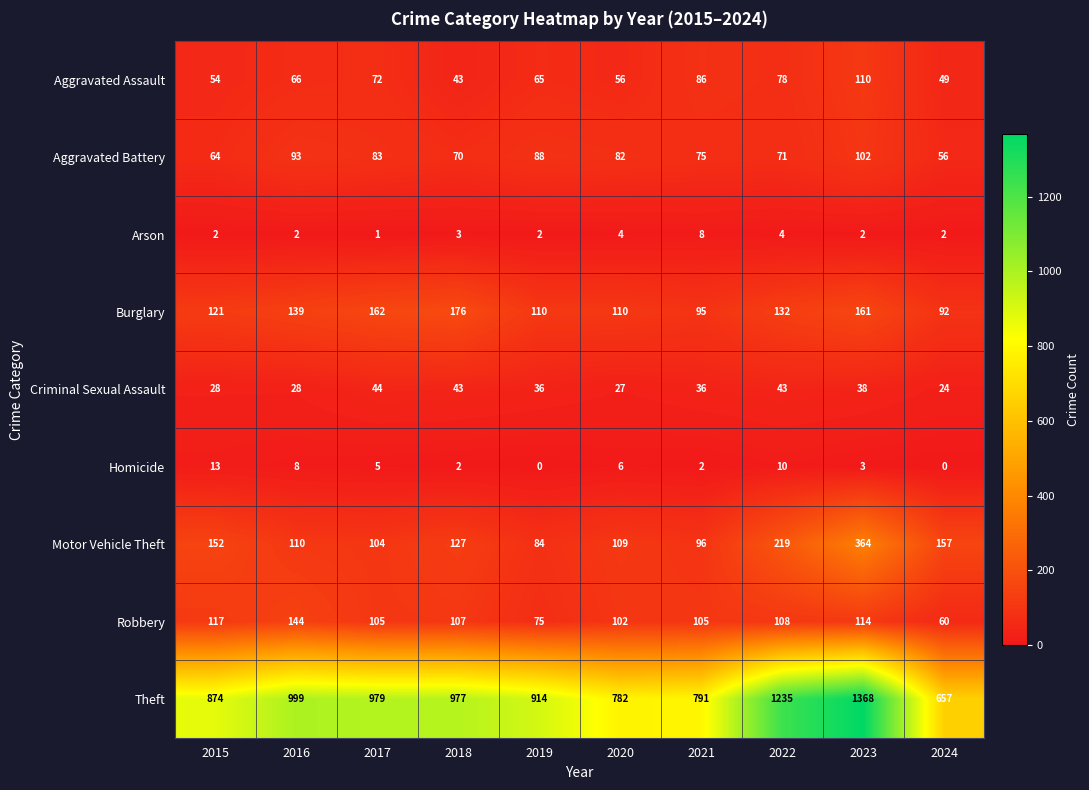

What is the maximum value shown in the chart?

1368